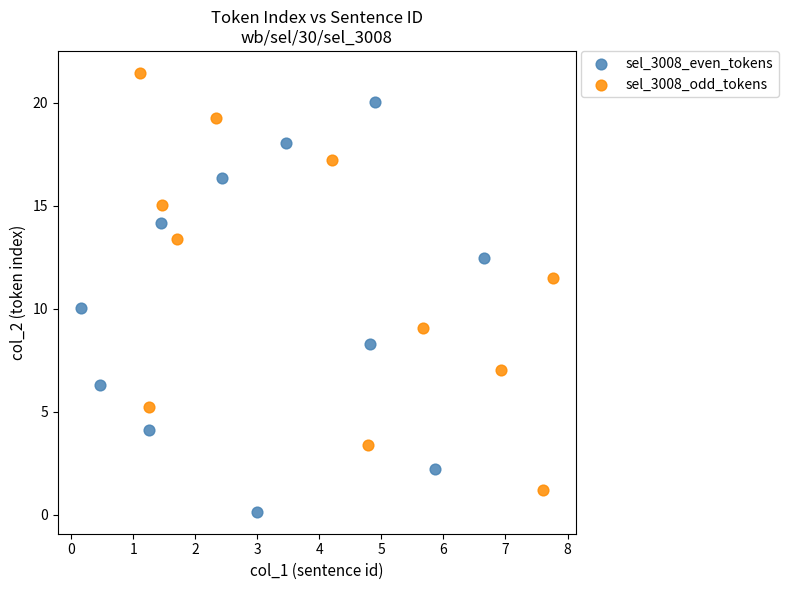

Which series contains the highest Y value?

sel_3008_odd_tokens